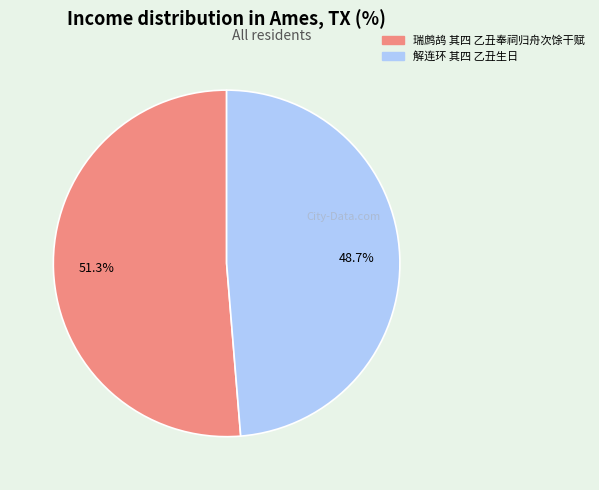

Does 解连环 其四 乙丑生日 represent more than half of the total?

No